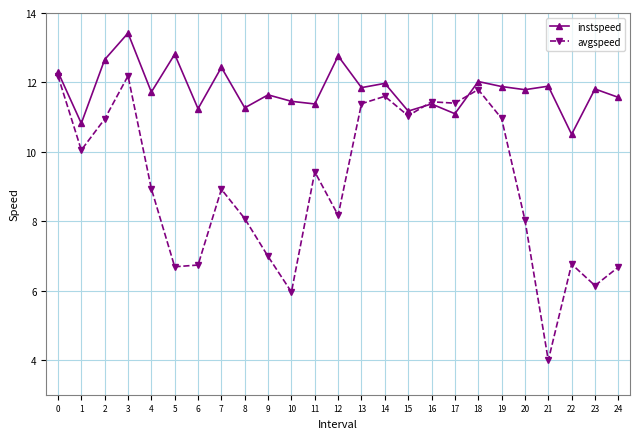

What is the sum of the instspeed values at 1 and 23?

22.6